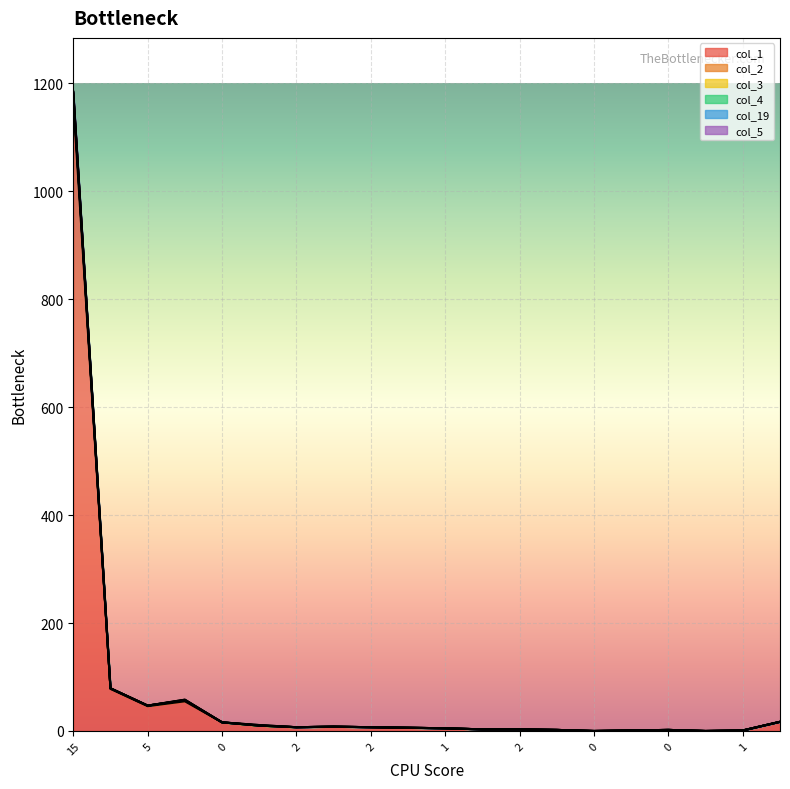

True or false: col_1 and col_3 intersect in this chart.

False